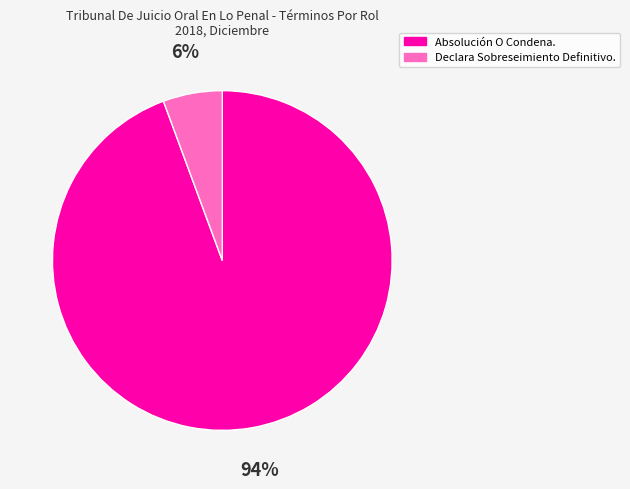

To the nearest percent, what is the combined percentage of Absolución O Condena. and Declara Sobreseimiento Definitivo.?

100%